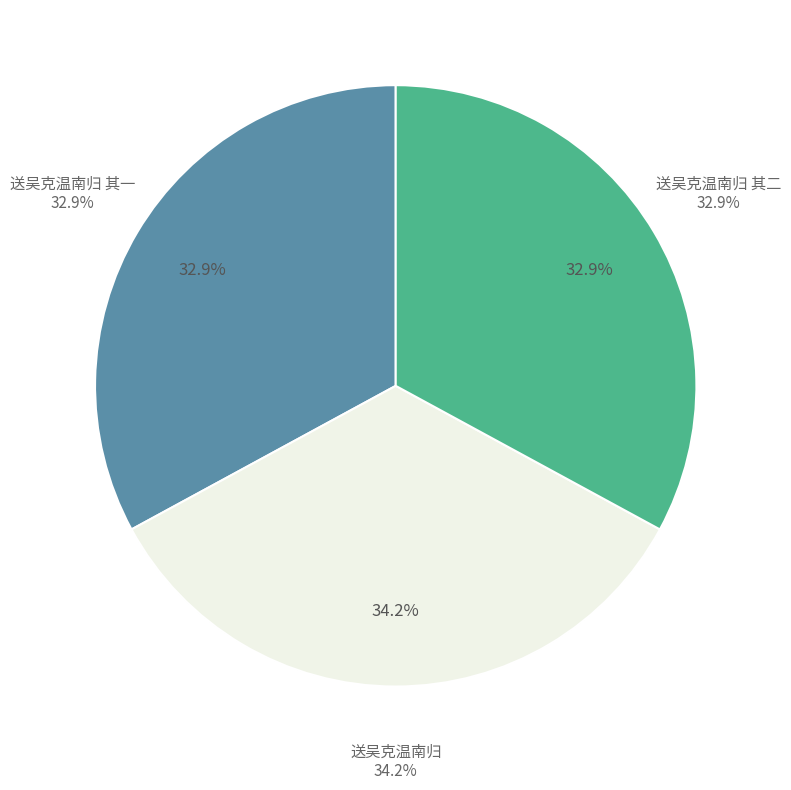

Does 送吴克温南归 represent more than half of the total?

No